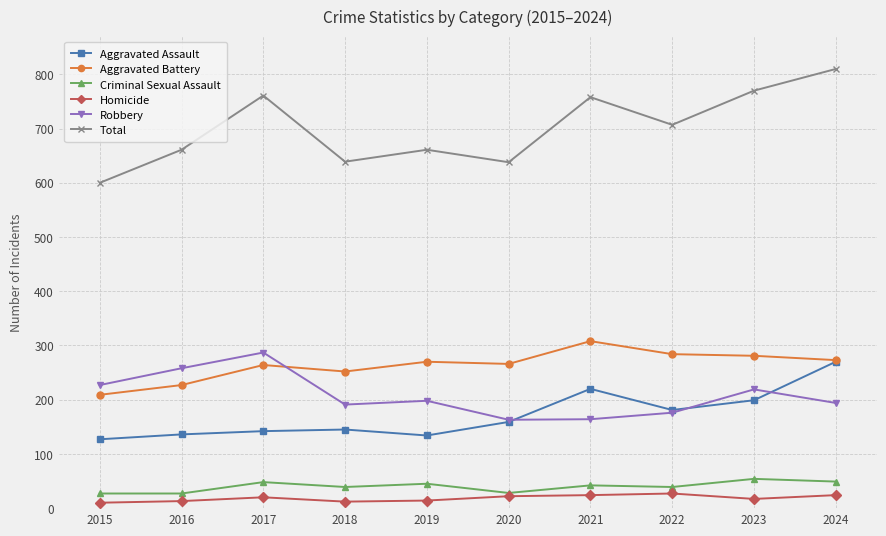

True or false: Homicide and Robbery cross at least once.

False